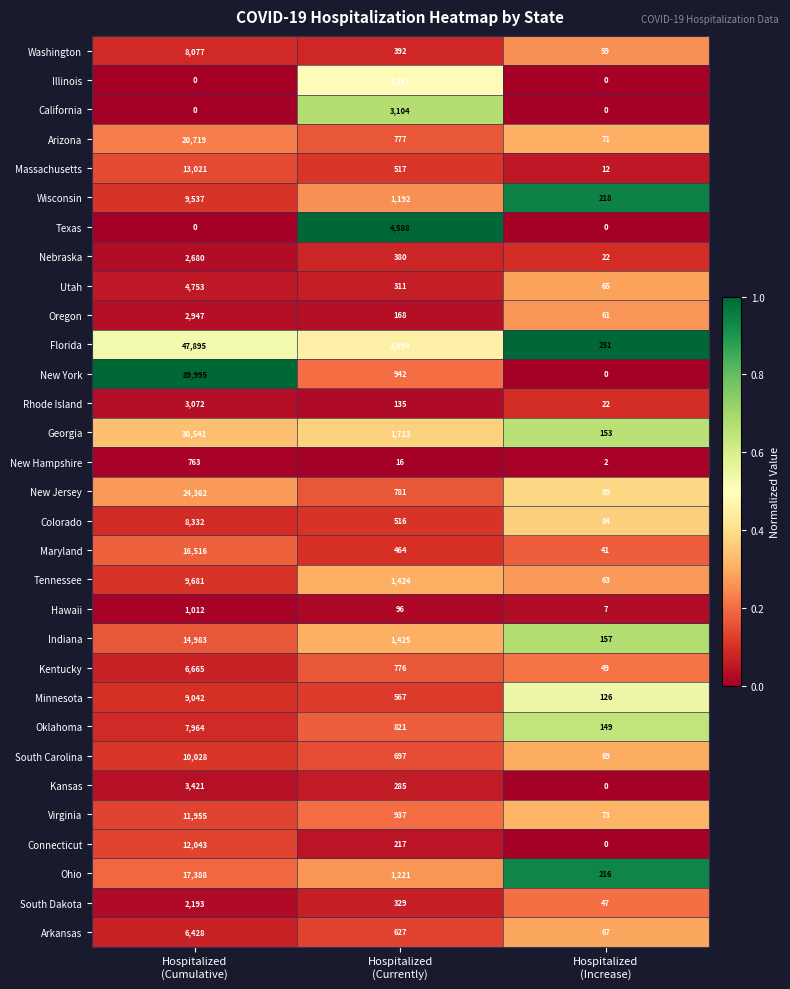

Rank the series by their maximum value, from highest to lowest.

New York, Florida, Georgia, New Jersey, Arizona, Ohio, Maryland, Indiana, Massachusetts, Connecticut, Virginia, South Carolina, Tennessee, Wisconsin, Minnesota, Colorado, Washington, Oklahoma, Kentucky, Arkansas, Utah, Texas, Kansas, California, Rhode Island, Oregon, Nebraska, Illinois, South Dakota, Hawaii, New Hampshire